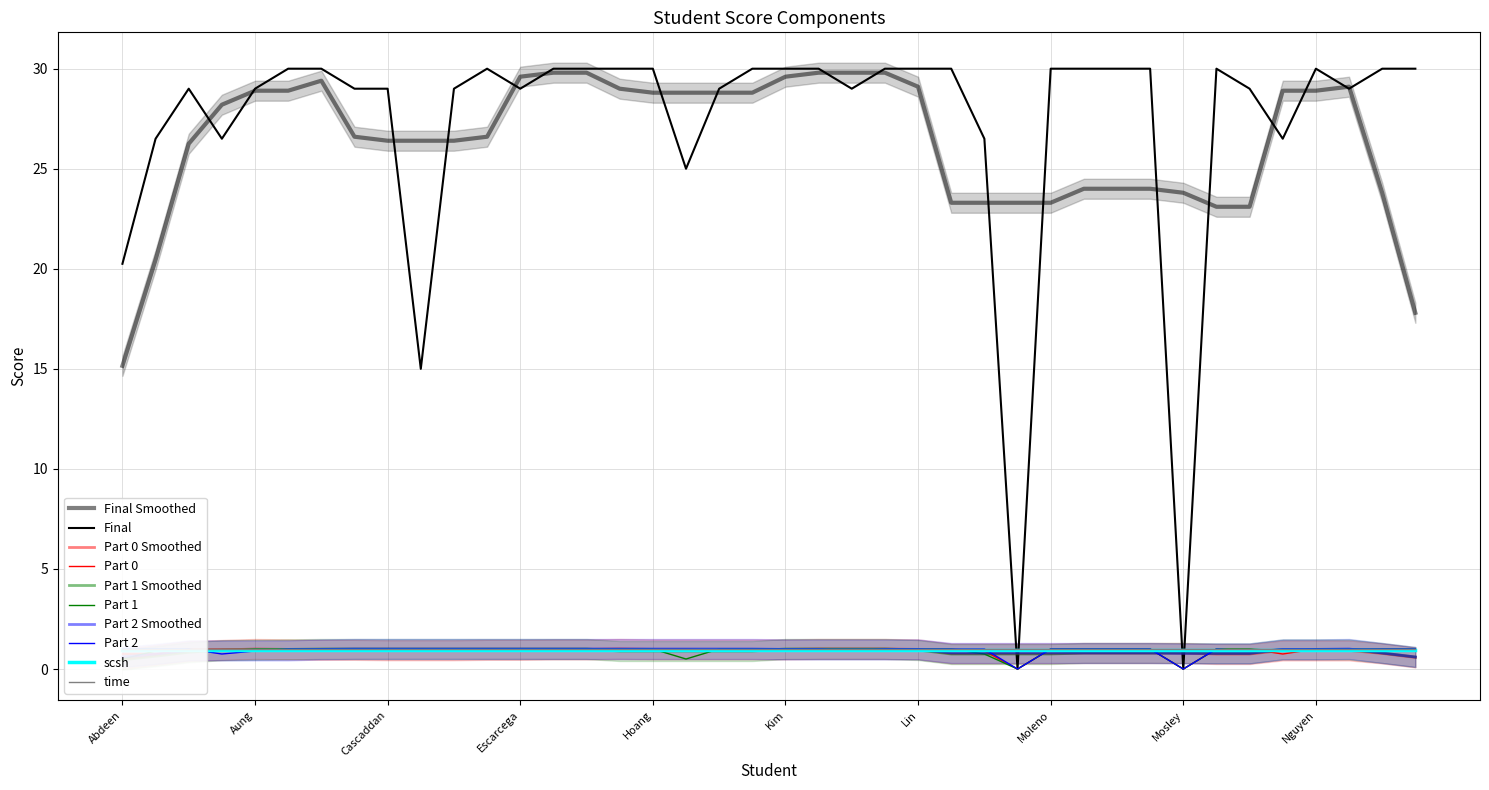

What is the difference between the maximum and second lowest values in the Part 2 series?

1.0